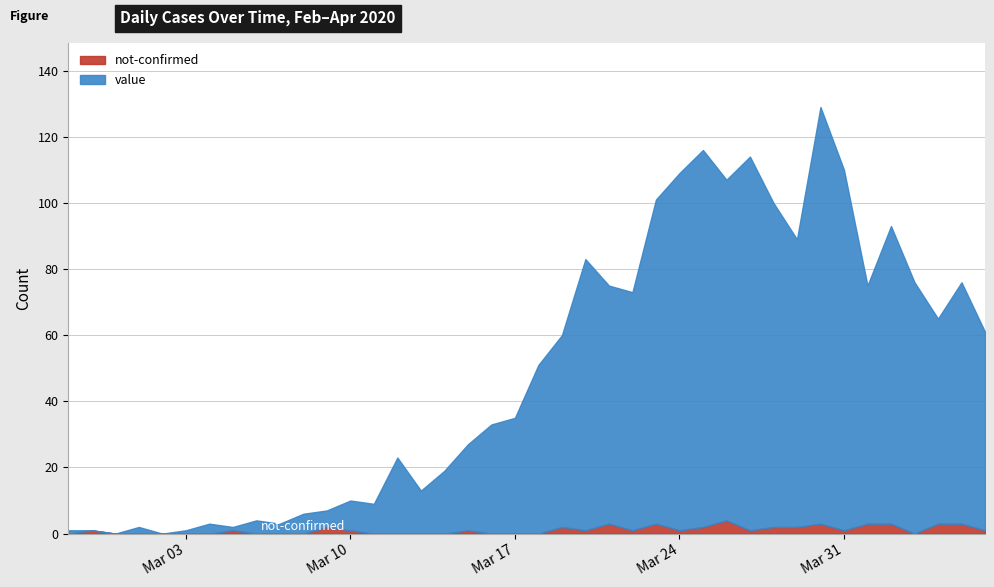

Which category has the lowest value across all series?

2020-02-28